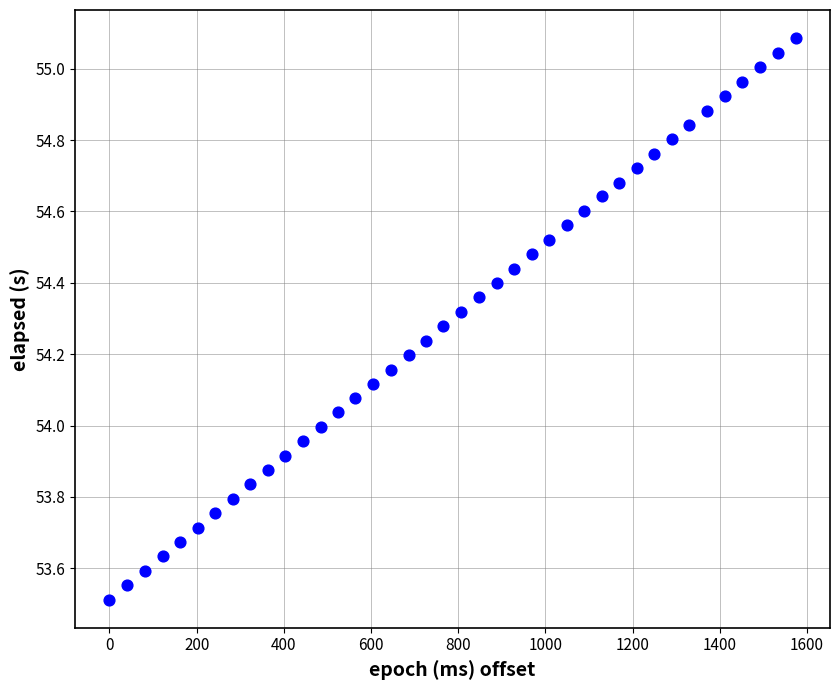

What is the range of Y values (max minus min)?

1.6